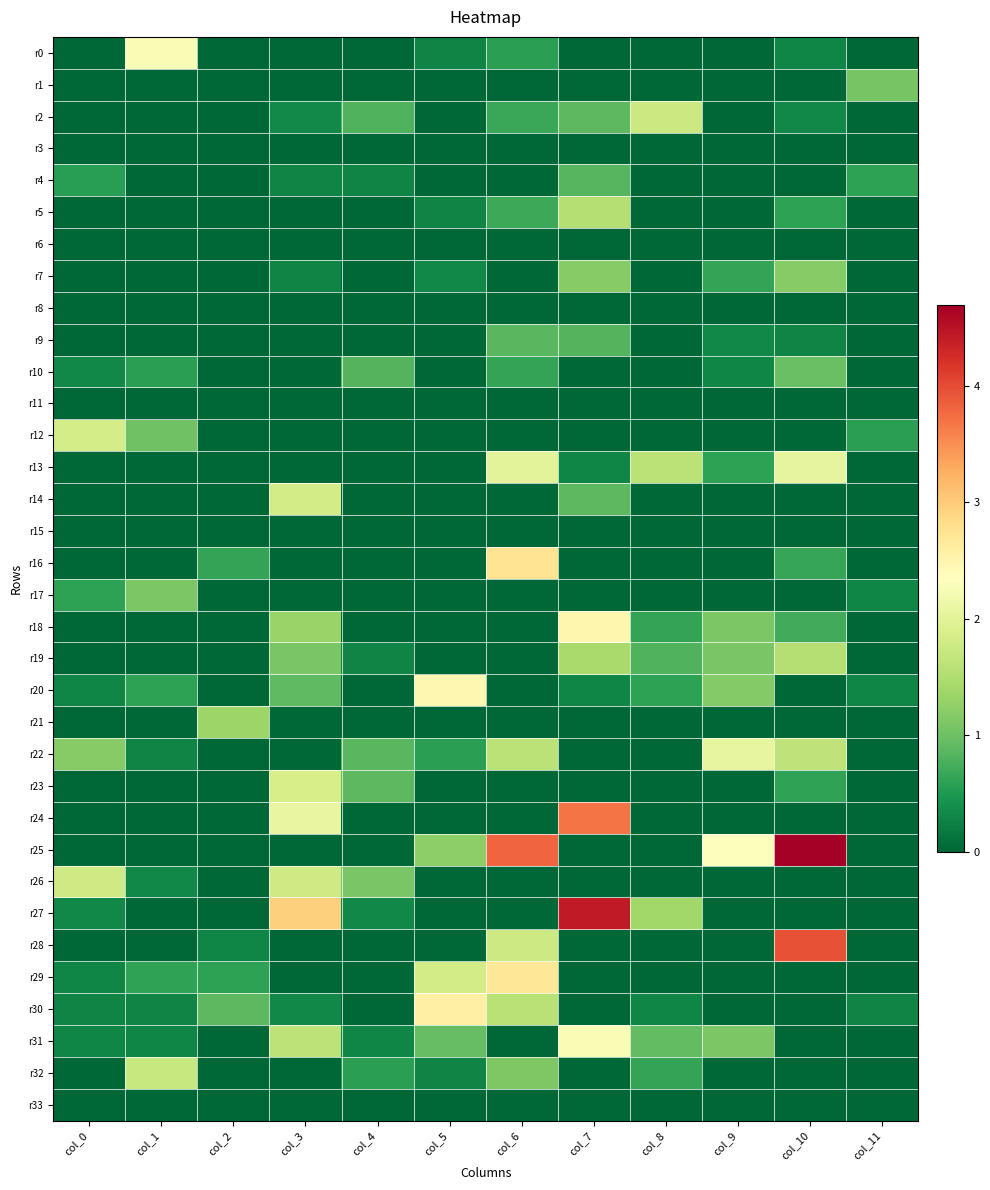

Reading left to right, list all the values displayed in this chart.

r0: col_0=0.0	col_1=2.3	col_2=0.0	col_3=0.0	col_4=0.0	col_5=0.3	col_6=0.6	col_7=0.0	col_8=0.0	col_9=0.0	col_10=0.3	col_11=0.0
r1: col_0=0.0	col_1=0.0	col_2=0.0	col_3=0.0	col_4=0.0	col_5=0.0	col_6=0.0	col_7=0.0	col_8=0.0	col_9=0.0	col_10=0.0	col_11=1.1
r2: col_0=0.0	col_1=0.0	col_2=0.0	col_3=0.3	col_4=0.8	col_5=0.0	col_6=0.7	col_7=0.9	col_8=1.7	col_9=0.0	col_10=0.3	col_11=0.0
r3: col_0=0.0	col_1=0.0	col_2=0.0	col_3=0.0	col_4=0.0	col_5=0.0	col_6=0.0	col_7=0.0	col_8=0.0	col_9=0.0	col_10=0.0	col_11=0.0
r4: col_0=0.6	col_1=0.0	col_2=0.0	col_3=0.3	col_4=0.3	col_5=0.0	col_6=0.0	col_7=0.9	col_8=0.0	col_9=0.0	col_10=0.0	col_11=0.6
r5: col_0=0.0	col_1=0.0	col_2=0.0	col_3=0.0	col_4=0.0	col_5=0.3	col_6=0.7	col_7=1.5	col_8=0.0	col_9=0.0	col_10=0.6	col_11=0.0
r6: col_0=0.0	col_1=0.0	col_2=0.0	col_3=0.0	col_4=0.0	col_5=0.0	col_6=0.0	col_7=0.0	col_8=0.0	col_9=0.0	col_10=0.0	col_11=0.0
r7: col_0=0.0	col_1=0.0	col_2=0.0	col_3=0.3	col_4=0.0	col_5=0.3	col_6=0.0	col_7=1.2	col_8=0.0	col_9=0.6	col_10=1.2	col_11=0.0
r8: col_0=0.0	col_1=0.0	col_2=0.0	col_3=0.0	col_4=0.0	col_5=0.0	col_6=0.0	col_7=0.0	col_8=0.0	col_9=0.0	col_10=0.0	col_11=0.0
r9: col_0=0.0	col_1=0.0	col_2=0.0	col_3=0.0	col_4=0.0	col_5=0.0	col_6=0.9	col_7=0.8	col_8=0.0	col_9=0.3	col_10=0.3	col_11=0.0
r10: col_0=0.3	col_1=0.6	col_2=0.0	col_3=0.0	col_4=0.8	col_5=0.0	col_6=0.6	col_7=0.0	col_8=0.0	col_9=0.3	col_10=1.0	col_11=0.0
r11: col_0=0.0	col_1=0.0	col_2=0.0	col_3=0.0	col_4=0.0	col_5=0.0	col_6=0.0	col_7=0.0	col_8=0.0	col_9=0.0	col_10=0.0	col_11=0.0
r12: col_0=1.8	col_1=1.0	col_2=0.0	col_3=0.0	col_4=0.0	col_5=0.0	col_6=0.0	col_7=0.0	col_8=0.0	col_9=0.0	col_10=0.0	col_11=0.6
r13: col_0=0.0	col_1=0.0	col_2=0.0	col_3=0.0	col_4=0.0	col_5=0.0	col_6=2.0	col_7=0.3	col_8=1.6	col_9=0.6	col_10=2.0	col_11=0.0
r14: col_0=0.0	col_1=0.0	col_2=0.0	col_3=1.8	col_4=0.0	col_5=0.0	col_6=0.0	col_7=0.9	col_8=0.0	col_9=0.0	col_10=0.0	col_11=0.0
r15: col_0=0.0	col_1=0.0	col_2=0.0	col_3=0.0	col_4=0.0	col_5=0.0	col_6=0.0	col_7=0.0	col_8=0.0	col_9=0.0	col_10=0.0	col_11=0.0
r16: col_0=0.0	col_1=0.0	col_2=0.6	col_3=0.0	col_4=0.0	col_5=0.0	col_6=2.7	col_7=0.0	col_8=0.0	col_9=0.0	col_10=0.6	col_11=0.0
r17: col_0=0.6	col_1=1.1	col_2=0.0	col_3=0.0	col_4=0.0	col_5=0.0	col_6=0.0	col_7=0.0	col_8=0.0	col_9=0.0	col_10=0.0	col_11=0.3
r18: col_0=0.0	col_1=0.0	col_2=0.0	col_3=1.3	col_4=0.0	col_5=0.0	col_6=0.0	col_7=2.5	col_8=0.6	col_9=1.1	col_10=0.7	col_11=0.0
r19: col_0=0.0	col_1=0.0	col_2=0.0	col_3=1.1	col_4=0.3	col_5=0.0	col_6=0.0	col_7=1.4	col_8=0.8	col_9=1.1	col_10=1.5	col_11=0.0
r20: col_0=0.3	col_1=0.6	col_2=0.0	col_3=0.9	col_4=0.0	col_5=2.5	col_6=0.0	col_7=0.3	col_8=0.6	col_9=1.2	col_10=0.0	col_11=0.3
r21: col_0=0.0	col_1=0.0	col_2=1.4	col_3=0.0	col_4=0.0	col_5=0.0	col_6=0.0	col_7=0.0	col_8=0.0	col_9=0.0	col_10=0.0	col_11=0.0
r22: col_0=1.2	col_1=0.3	col_2=0.0	col_3=0.0	col_4=0.9	col_5=0.6	col_6=1.6	col_7=0.0	col_8=0.0	col_9=2.1	col_10=1.6	col_11=0.0
r23: col_0=0.0	col_1=0.0	col_2=0.0	col_3=1.9	col_4=0.9	col_5=0.0	col_6=0.0	col_7=0.0	col_8=0.0	col_9=0.0	col_10=0.6	col_11=0.0
r24: col_0=0.0	col_1=0.0	col_2=0.0	col_3=2.1	col_4=0.0	col_5=0.0	col_6=0.0	col_7=3.7	col_8=0.0	col_9=0.0	col_10=0.0	col_11=0.0
r25: col_0=0.0	col_1=0.0	col_2=0.0	col_3=0.0	col_4=0.0	col_5=1.2	col_6=3.8	col_7=0.0	col_8=0.0	col_9=2.3	col_10=4.7	col_11=0.0
r26: col_0=1.8	col_1=0.3	col_2=0.0	col_3=1.8	col_4=1.1	col_5=0.0	col_6=0.0	col_7=0.0	col_8=0.0	col_9=0.0	col_10=0.0	col_11=0.0
r27: col_0=0.3	col_1=0.0	col_2=0.0	col_3=3.0	col_4=0.3	col_5=0.0	col_6=0.0	col_7=4.4	col_8=1.4	col_9=0.0	col_10=0.0	col_11=0.0
r28: col_0=0.0	col_1=0.0	col_2=0.3	col_3=0.0	col_4=0.0	col_5=0.0	col_6=1.8	col_7=0.0	col_8=0.0	col_9=0.0	col_10=3.9	col_11=0.0
r29: col_0=0.3	col_1=0.6	col_2=0.6	col_3=0.0	col_4=0.0	col_5=1.8	col_6=2.7	col_7=0.0	col_8=0.0	col_9=0.0	col_10=0.0	col_11=0.0
r30: col_0=0.3	col_1=0.3	col_2=0.9	col_3=0.3	col_4=0.0	col_5=2.6	col_6=1.6	col_7=0.0	col_8=0.3	col_9=0.0	col_10=0.0	col_11=0.3
r31: col_0=0.3	col_1=0.3	col_2=0.0	col_3=1.6	col_4=0.3	col_5=0.9	col_6=0.0	col_7=2.3	col_8=0.9	col_9=1.1	col_10=0.0	col_11=0.0
r32: col_0=0.0	col_1=1.7	col_2=0.0	col_3=0.0	col_4=0.6	col_5=0.3	col_6=1.1	col_7=0.0	col_8=0.6	col_9=0.0	col_10=0.0	col_11=0.0
r33: col_0=0.0	col_1=0.0	col_2=0.0	col_3=0.0	col_4=0.0	col_5=0.0	col_6=0.0	col_7=0.0	col_8=0.0	col_9=0.0	col_10=0.0	col_11=0.0